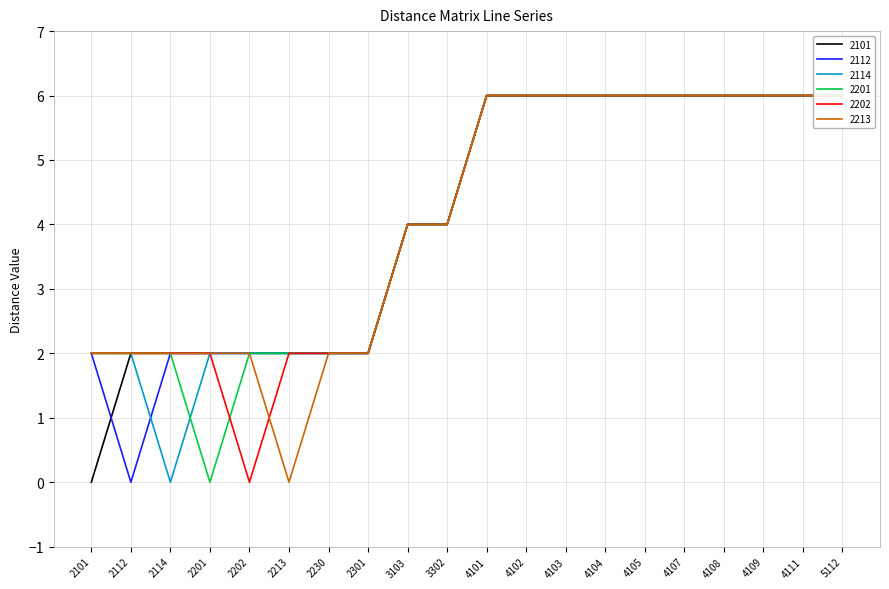

At which category does 2213 reach its first local valley?

2213